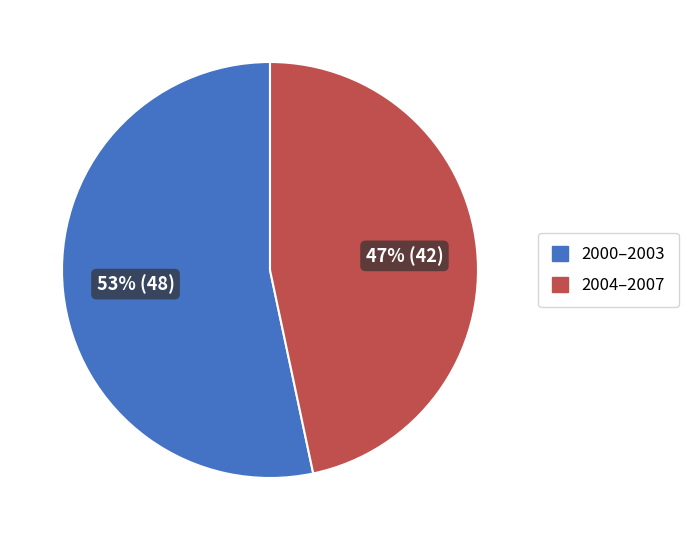

To the nearest percent, what percentage of the pie is 2004–2007?

47%